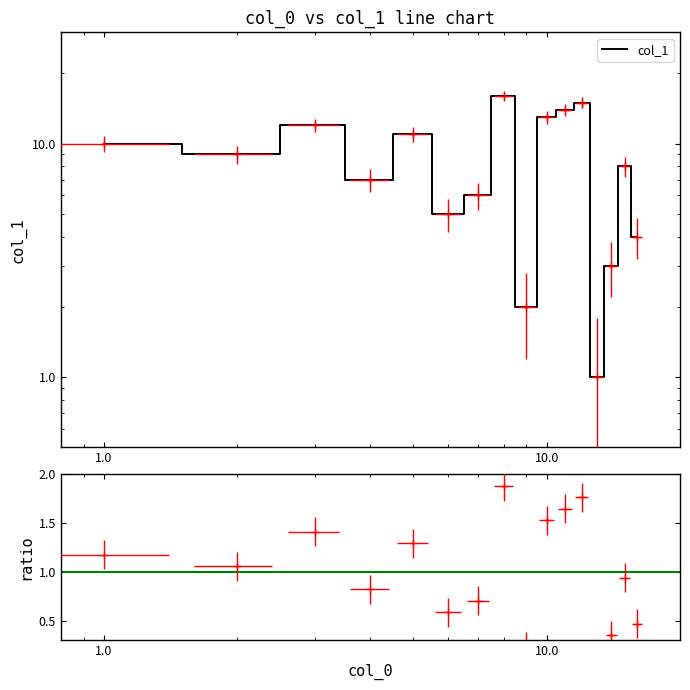

Count the number of categories in the chart.

16